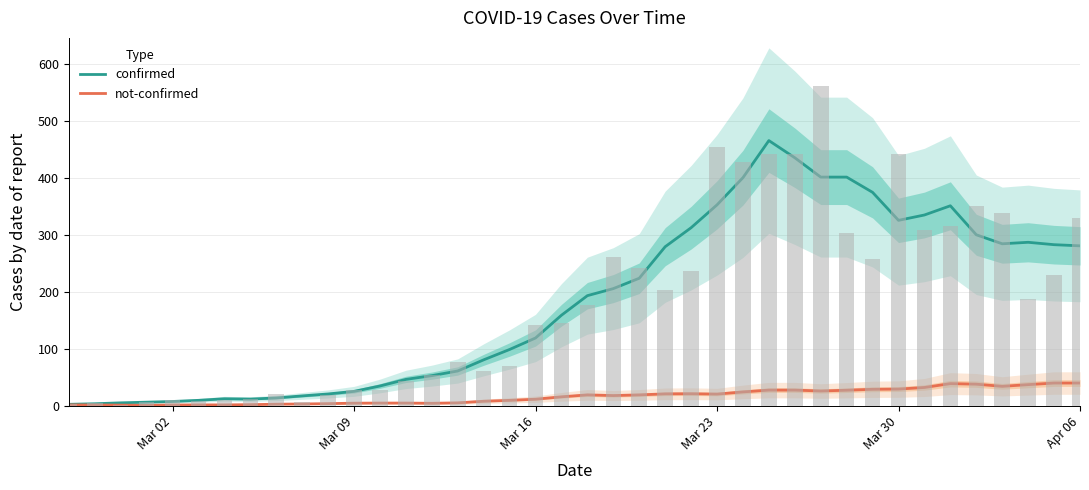

What is the sum of all confirmed values?

7276.4